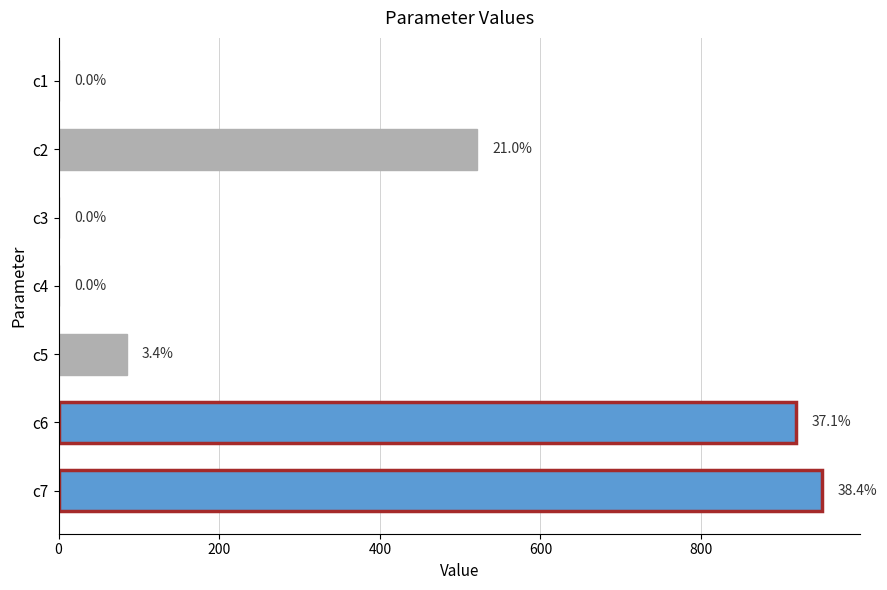

What is the difference between the second highest and minimum values?

918.1